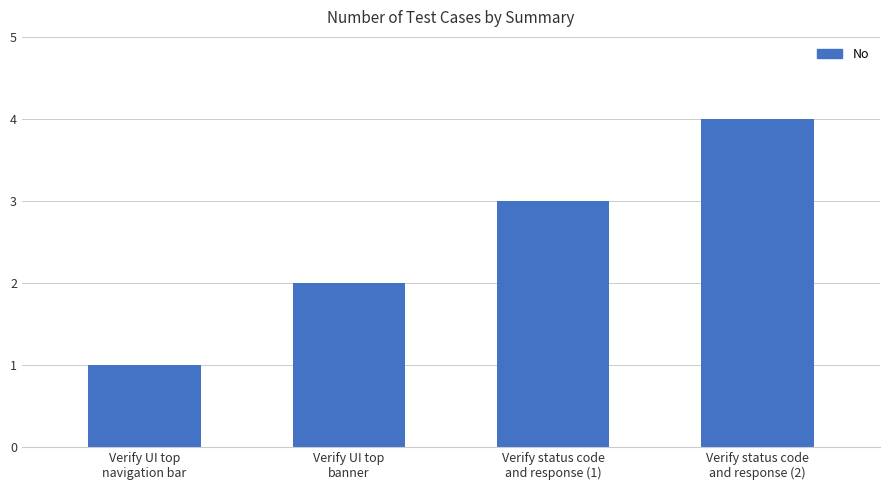

What is the value of the 4th bar from the left?

4